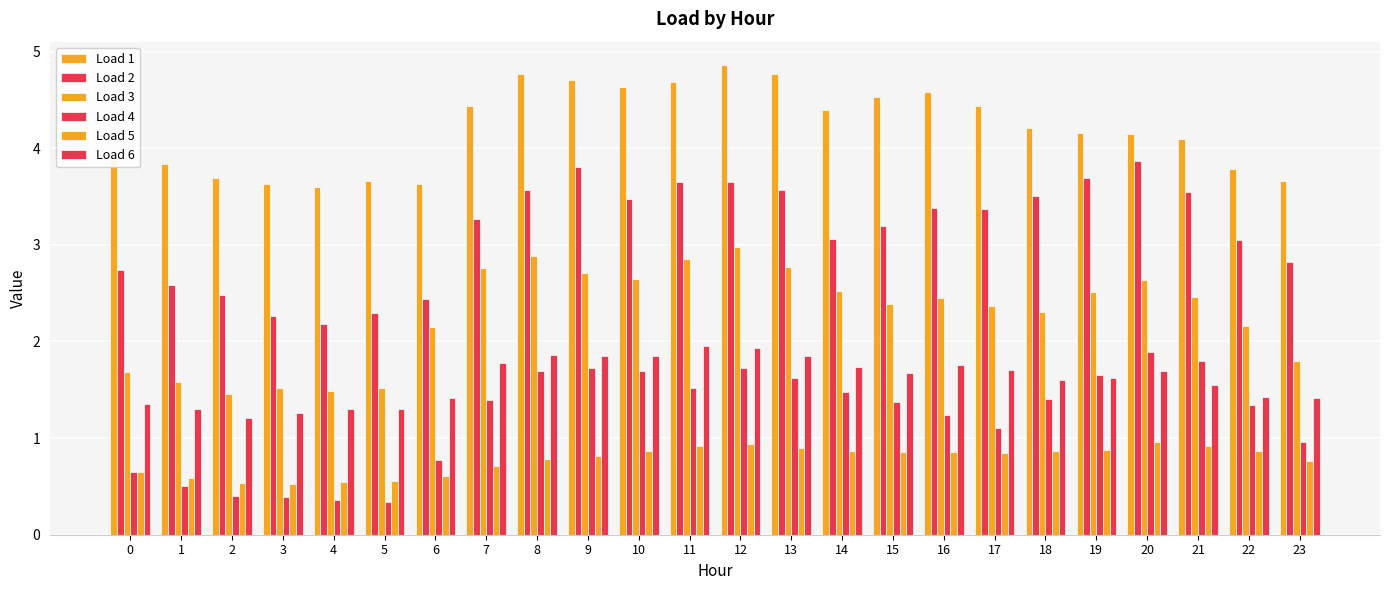

How many groups of bars are there?

24